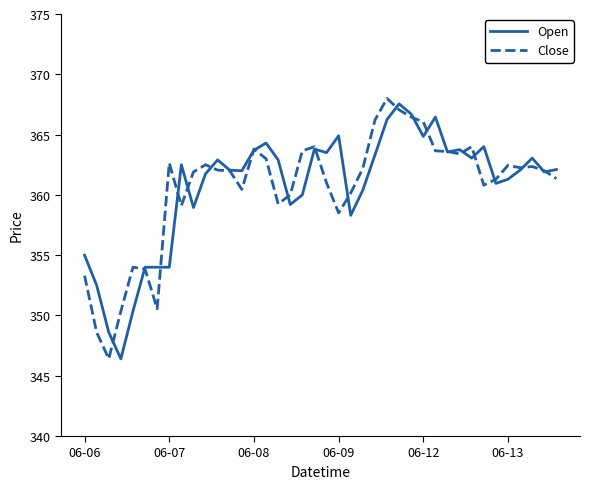

What is the smallest value displayed?

346.4